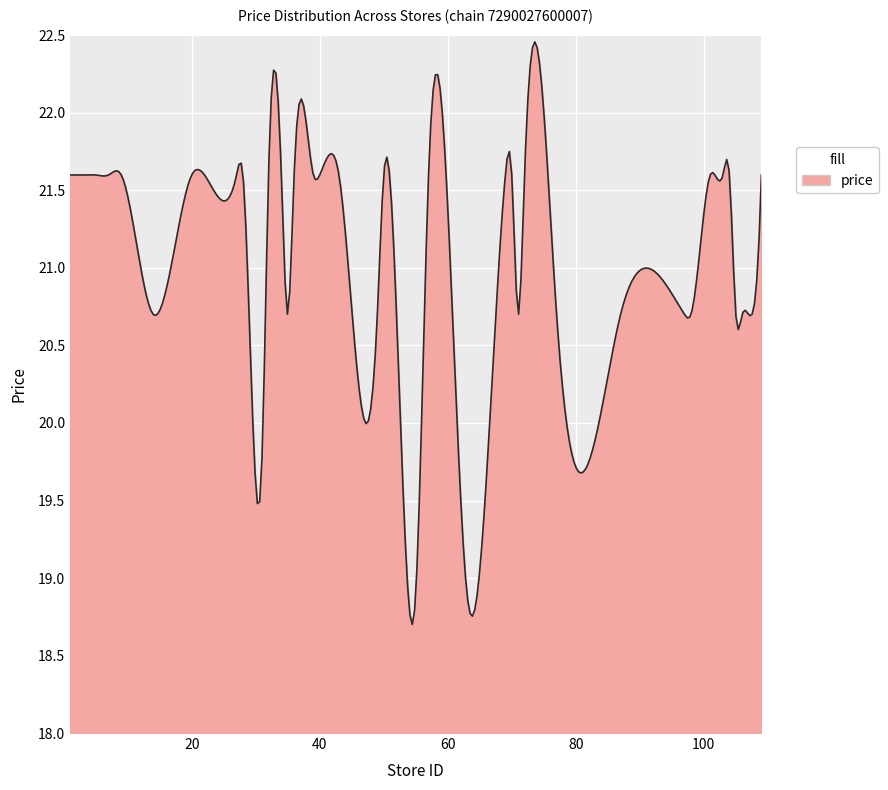

What is the difference between the maximum and minimum values?

3.8